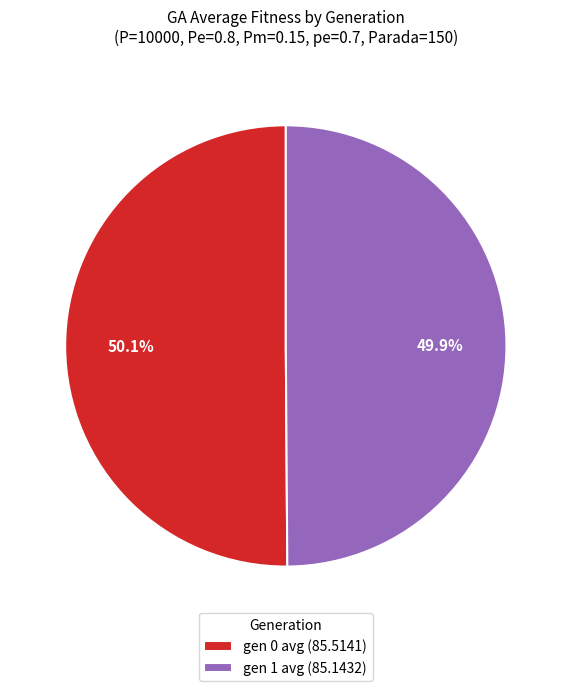

What is the ratio of the value at gen 0 avg (85.5141) to the value at gen 1 avg (85.1432)?

1.0